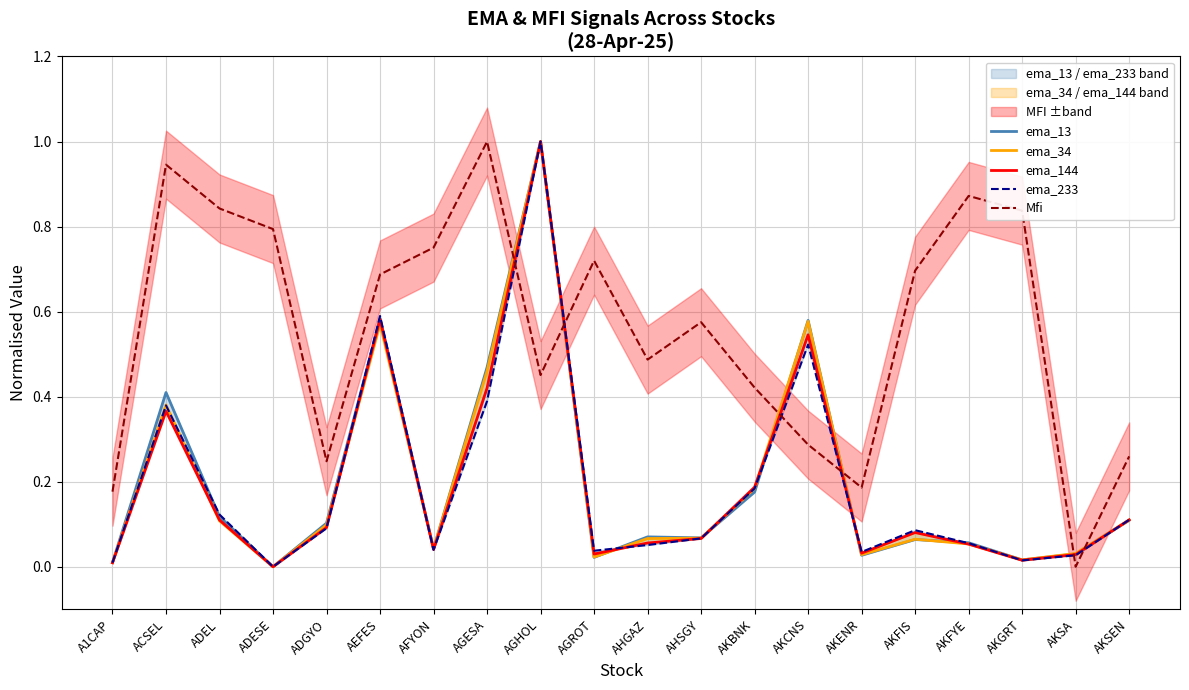

At AGESA, list the series in order from smallest to largest.

ema_233, ema_144, ema_34, ema_13, Mfi